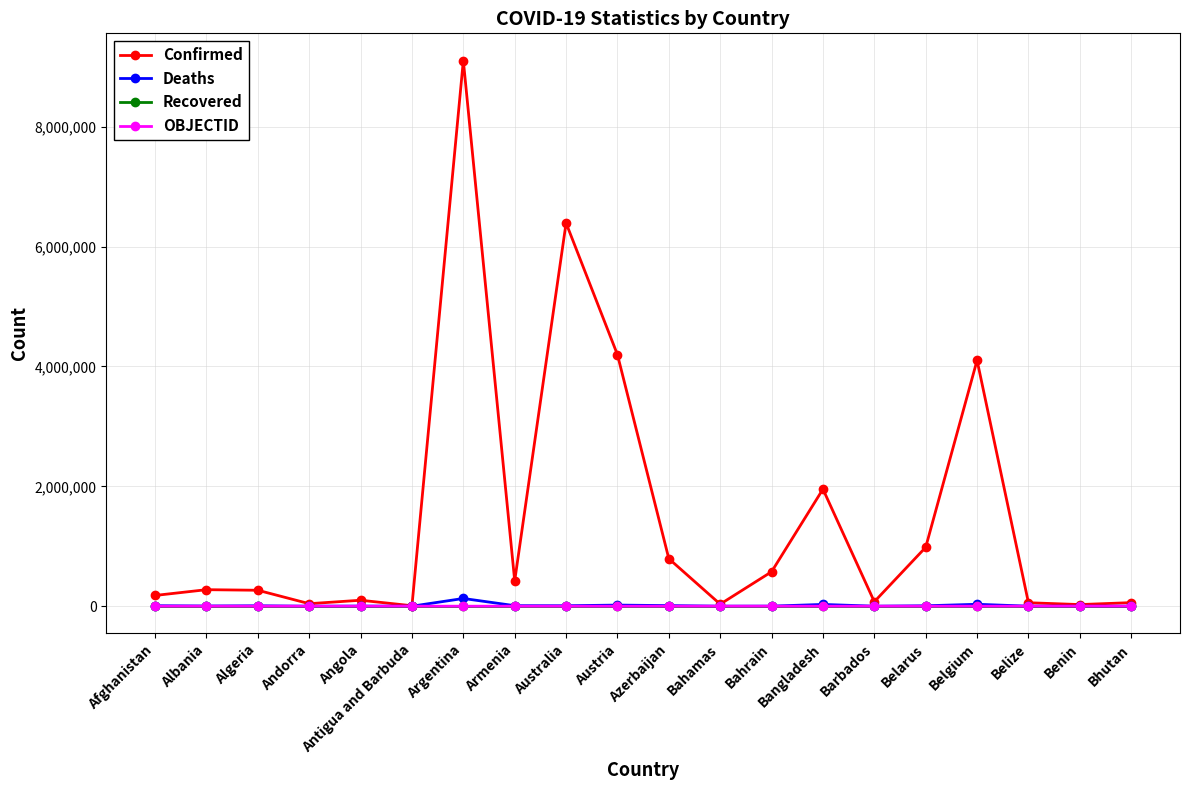

What is the label of the 3rd point from the left?

Algeria